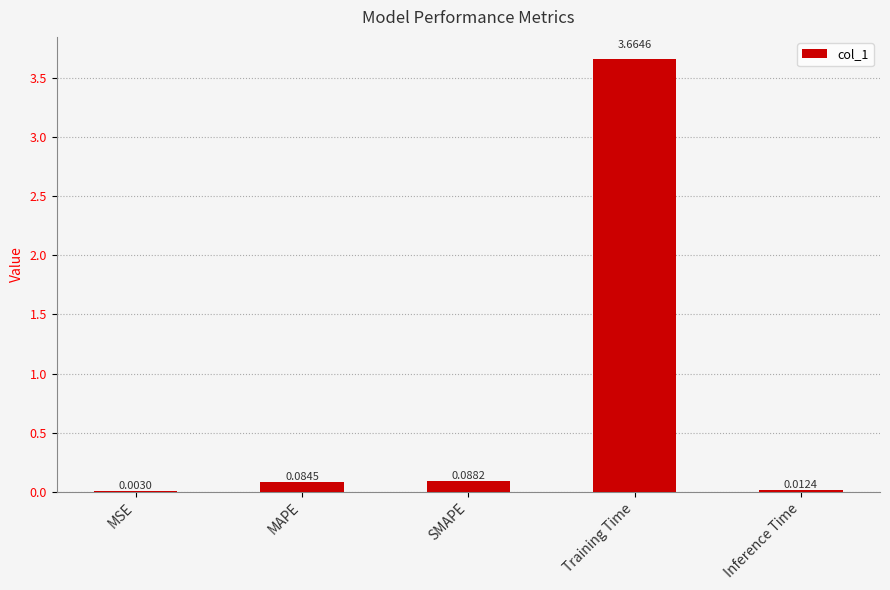

Is it true that the value at Training Time is 2.2?

False